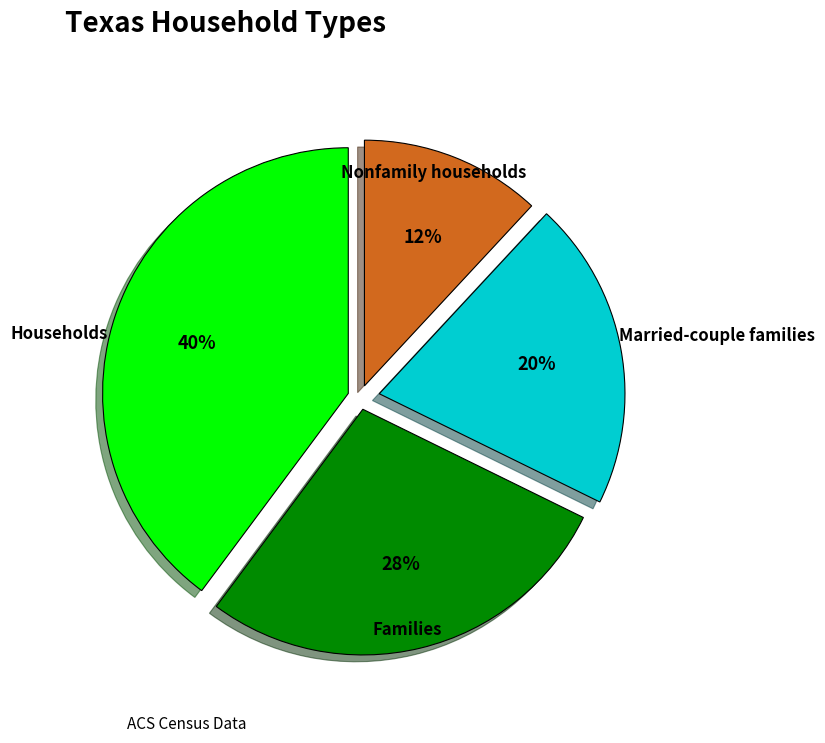

Which has a higher value, Families or Nonfamily households?

Families